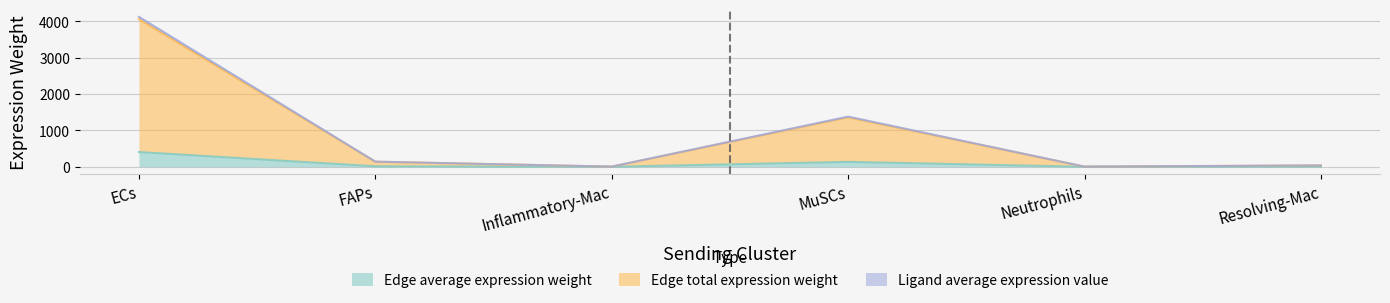

Reading left to right, what are all the values shown in this chart?

Edge average expression weight: 406.5	14.0	0.6	136.1	0.5	3.8
Edge total expression weight: 4127.9	142.5	5.7	1382.0	5.4	38.8
Ligand average expression value: 4065.3	140.4	5.6	1361.1	5.4	38.2